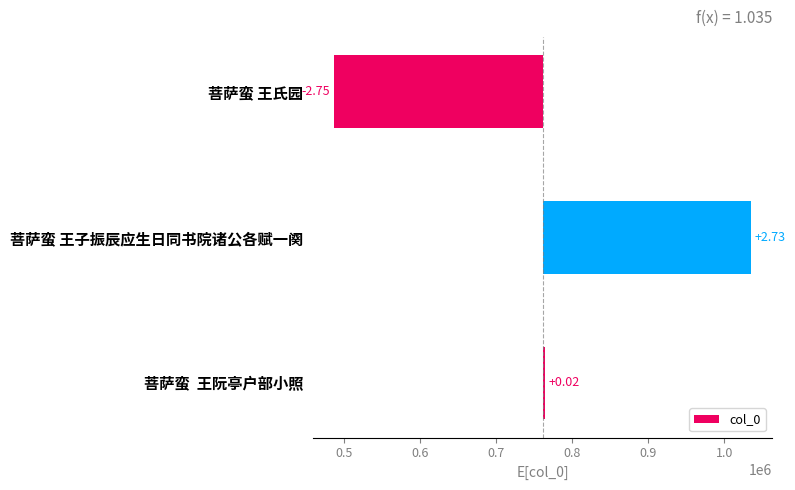

What is the value of the 3rd bar from the left?

2374.7